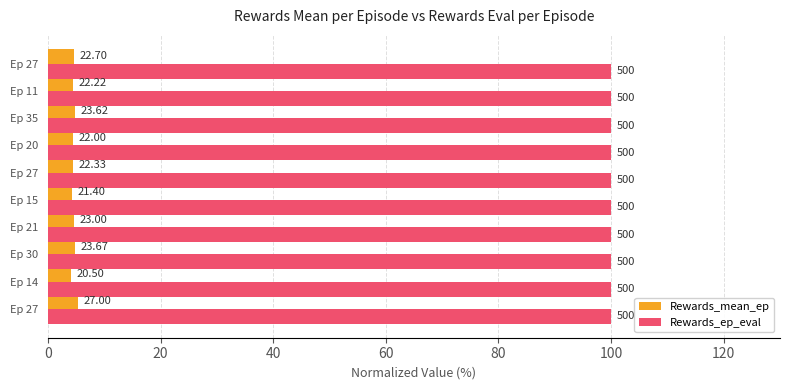

What are all the series names shown in the legend?

Rewards_mean_ep, Rewards_ep_eval